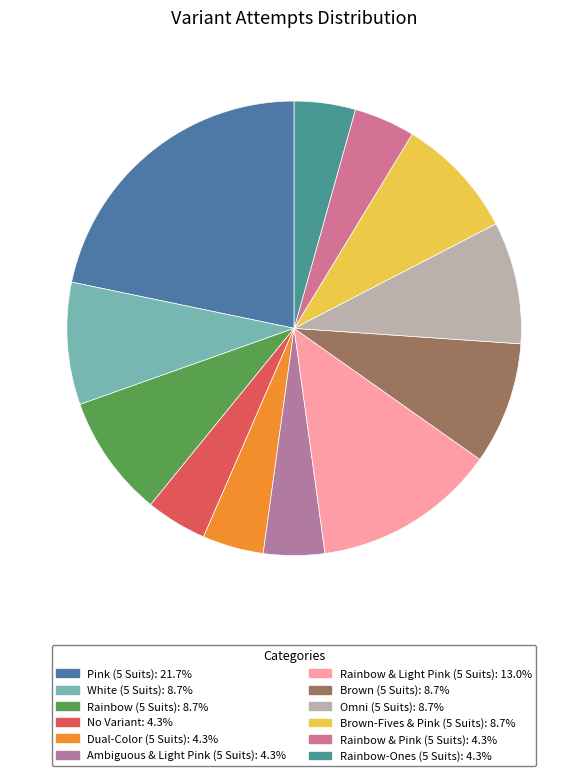

Does any single category account for the majority?

No